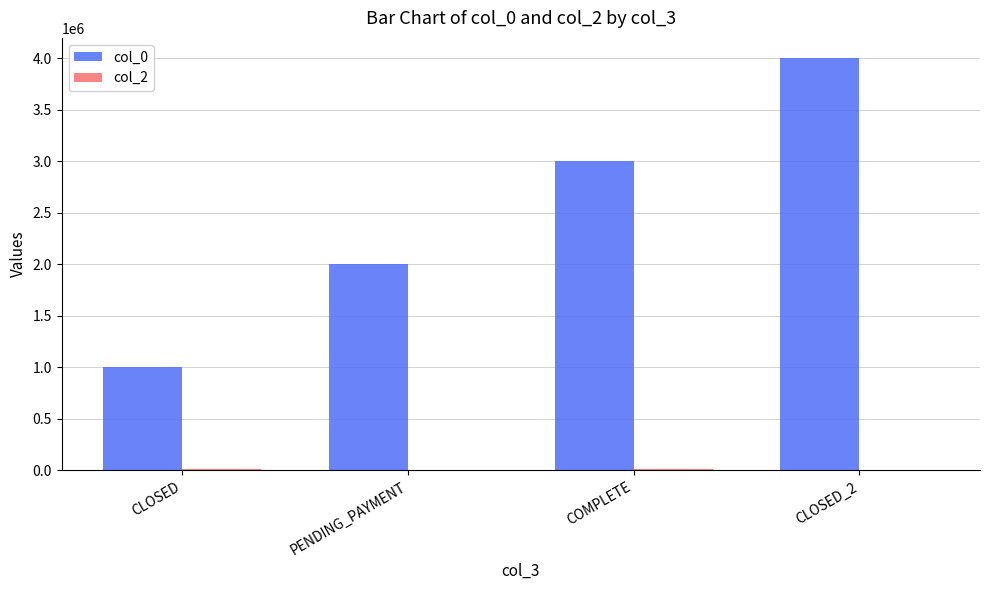

True or false: col_0 has a value of 2000002 at PENDING_PAYMENT.

True